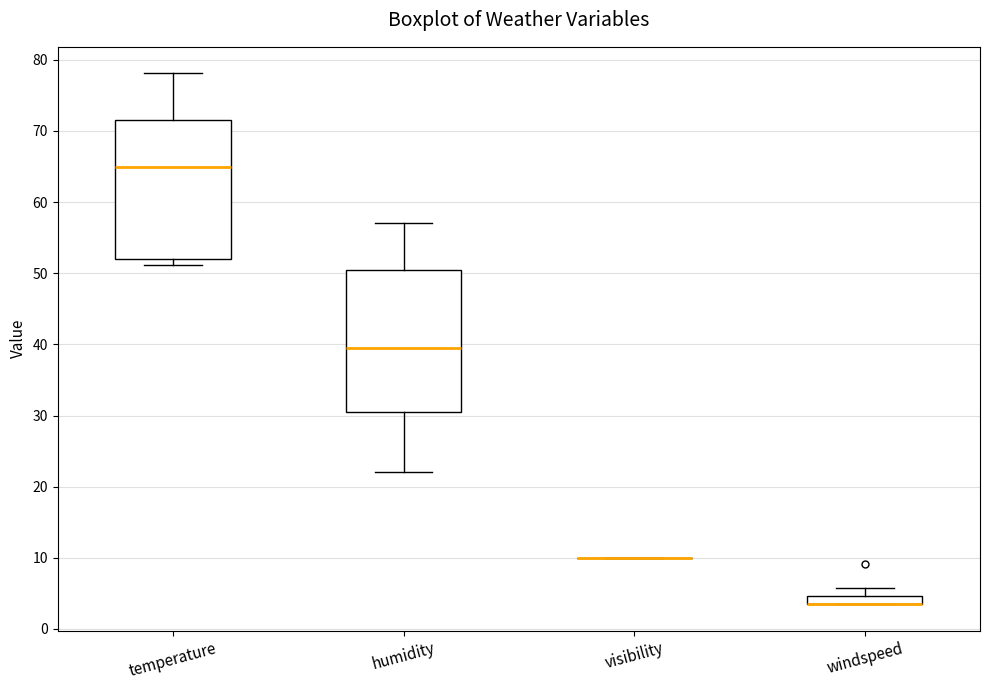

Where does the upper whisker of the box for windspeed end on the y-axis? The values are not printed on the chart, so give them approximately, as read against the axis.

6